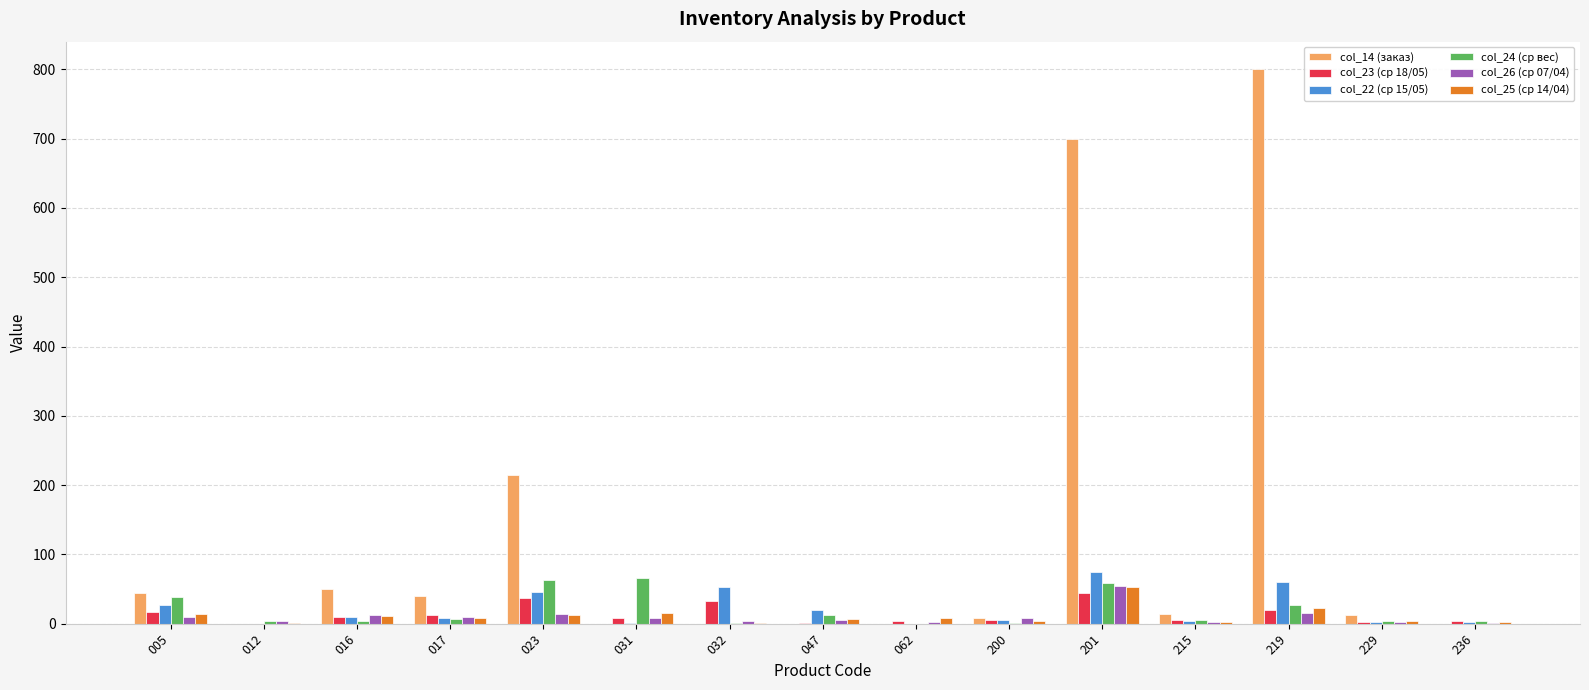

Which series has the largest total across all categories?

col_14 (заказ)